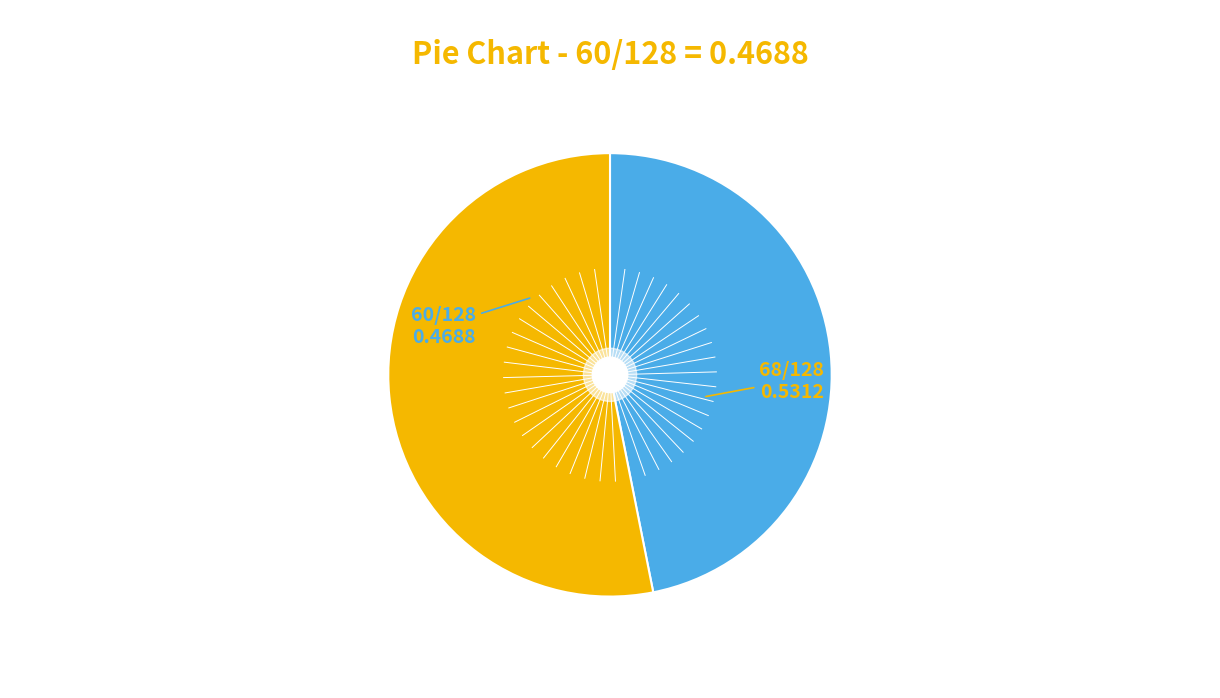

Is there a majority slice in this chart?

Yes